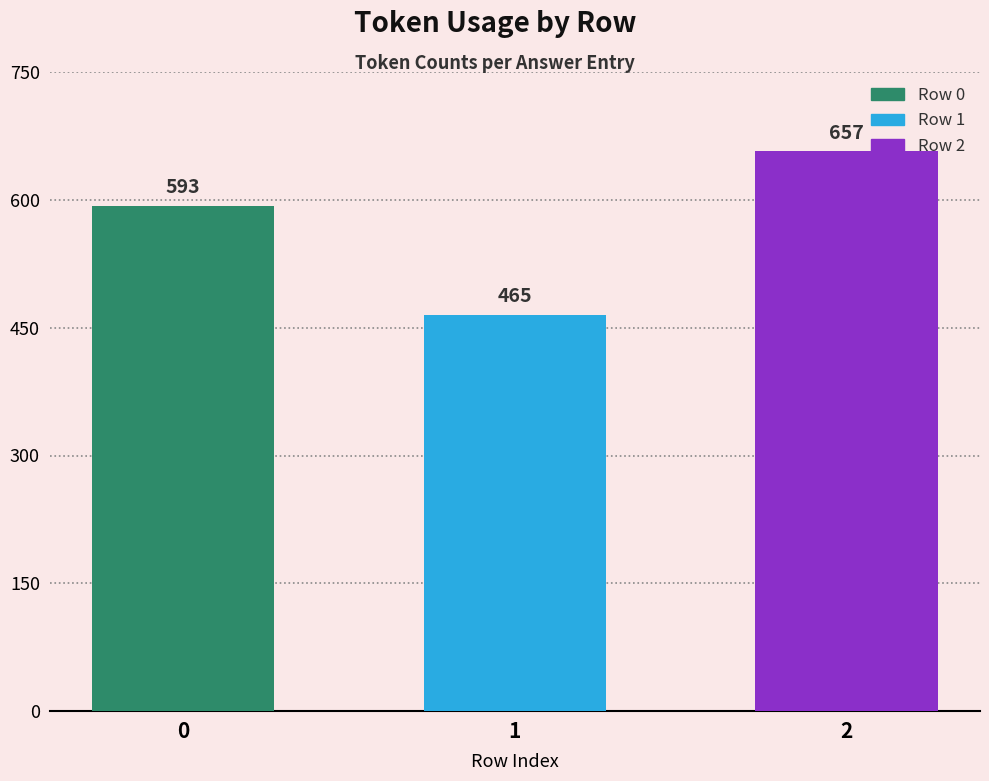

What value does the data have at 2, to the nearest 50?

650